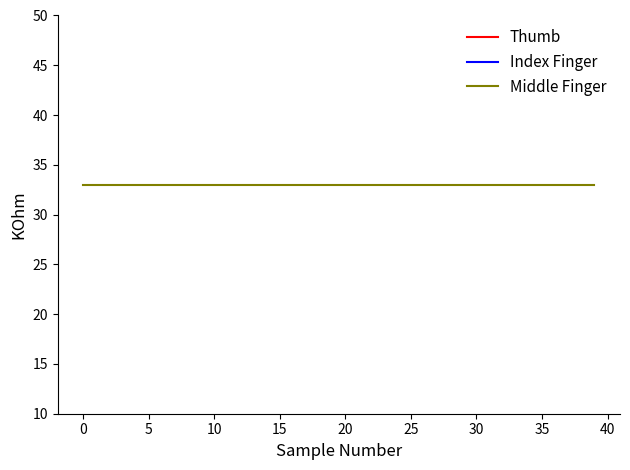

List the series in order of their overall mean, lowest first.

Middle Finger, Index Finger, Thumb